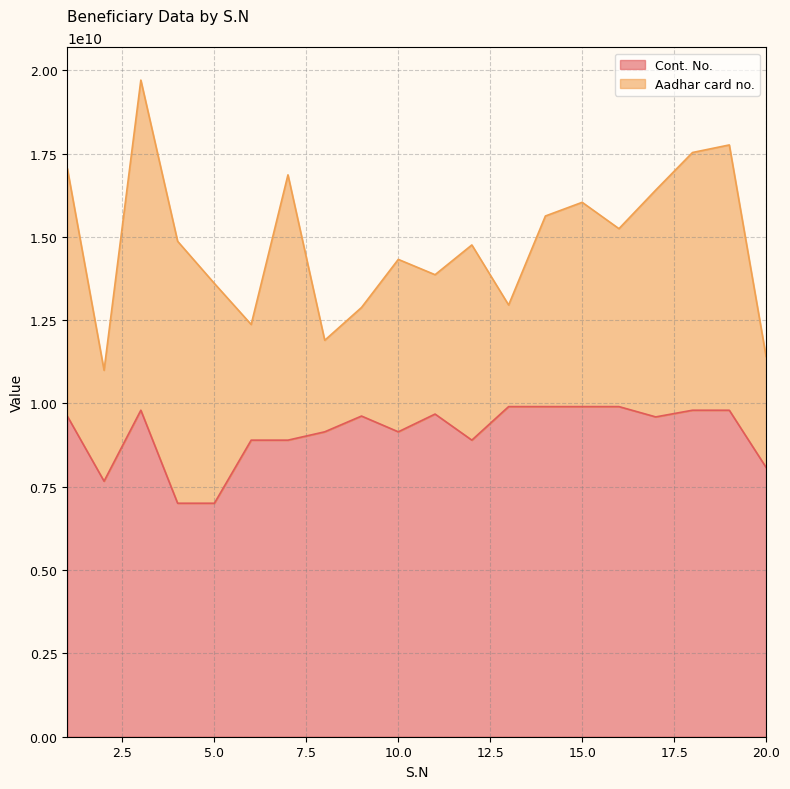

How many categories are shown in the chart?

20